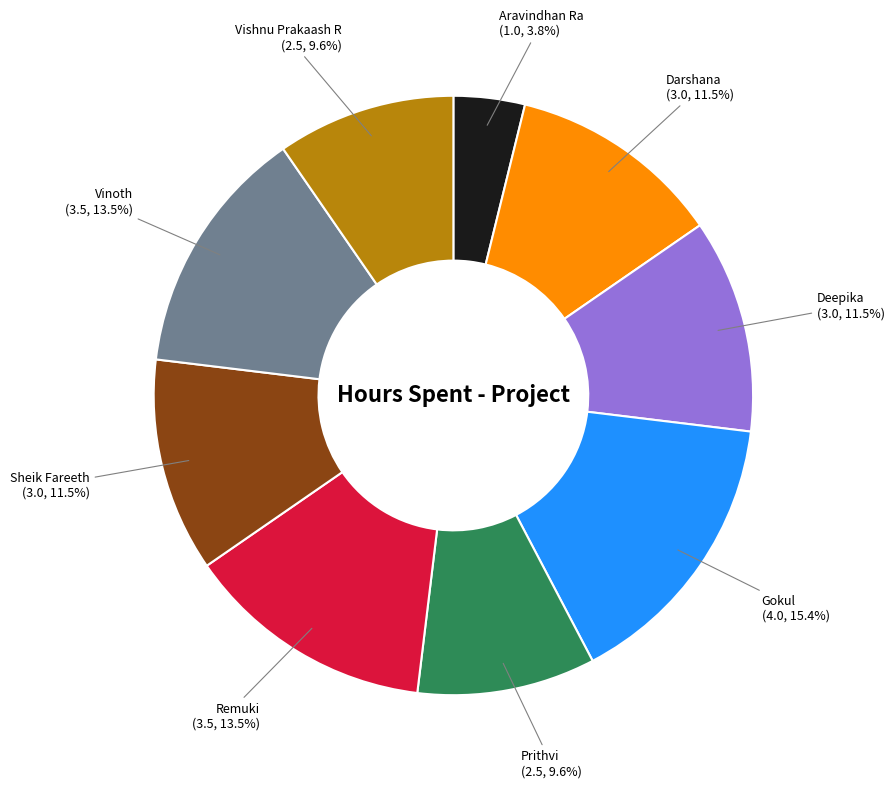

Which slice is the smallest?

Aravindhan Ra